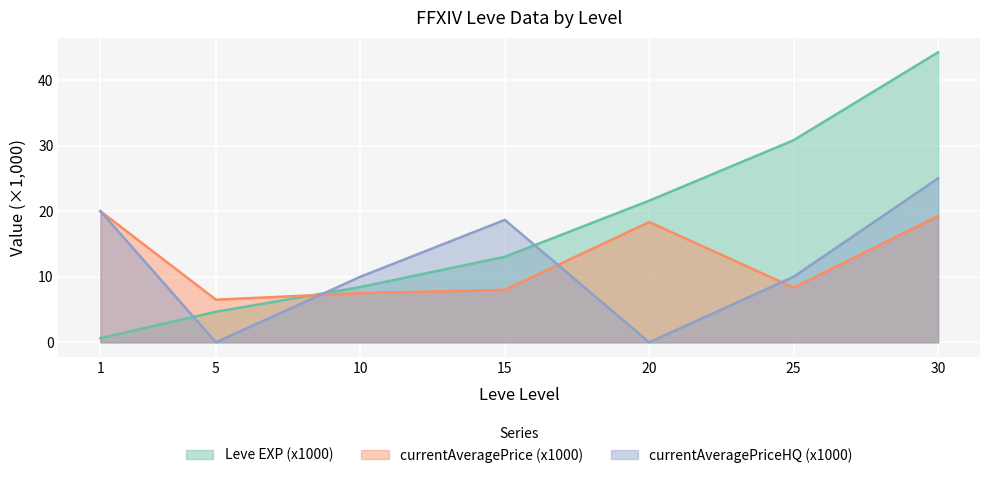

What is the difference between the second highest and second lowest values in the currentAveragePriceHQ series?

20.0